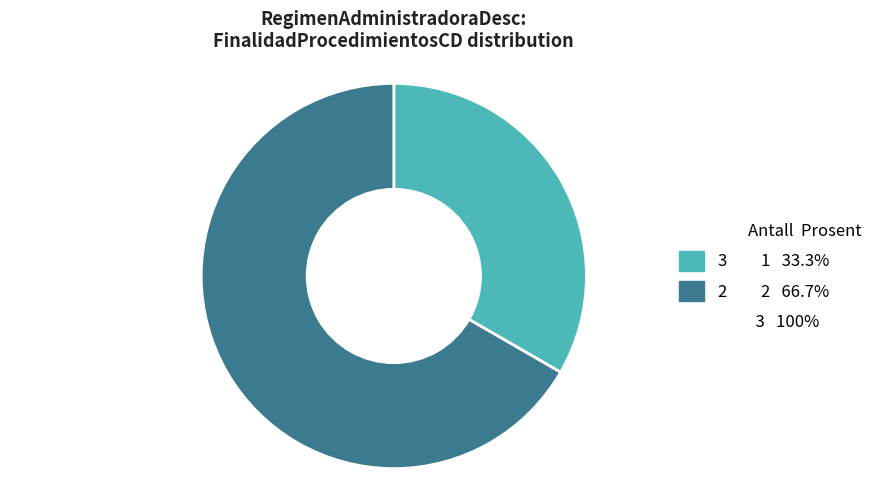

Does any single category account for the majority?

Yes